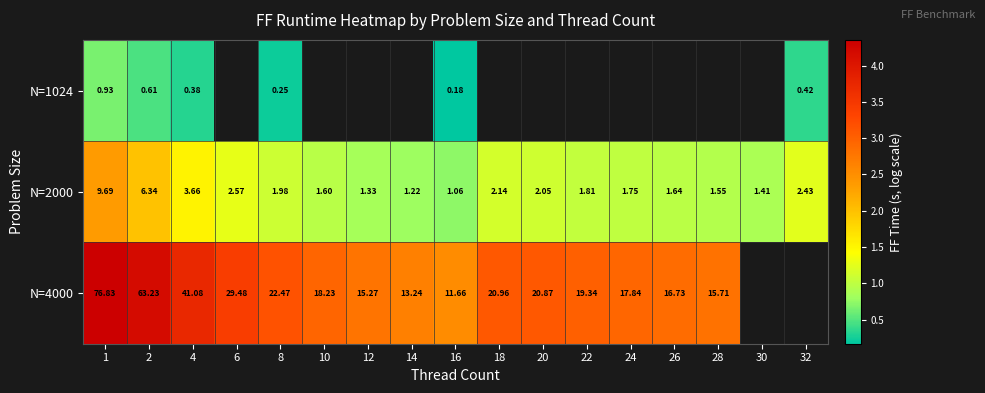

Rank the series by their maximum value, from lowest to highest.

N=1024, N=2000, N=4000